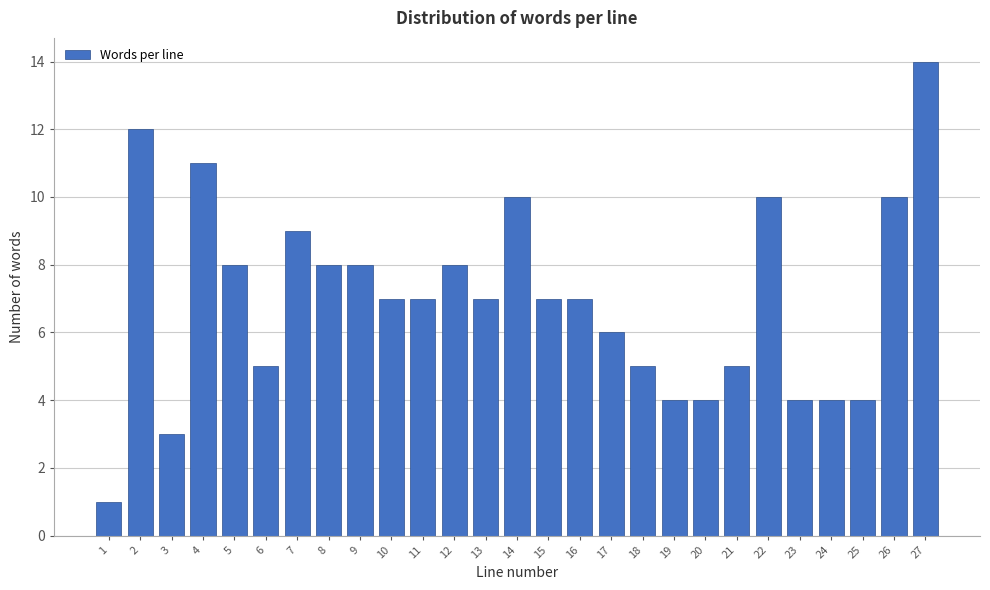

Reading left to right, transcribe all the data shown in this chart.

1=1	2=12	3=3	4=11	5=8	6=5	7=9	8=8	9=8	10=7	11=7	12=8	13=7	14=10	15=7	16=7	17=6	18=5	19=4	20=4	21=5	22=10	23=4	24=4	25=4	26=10	27=14